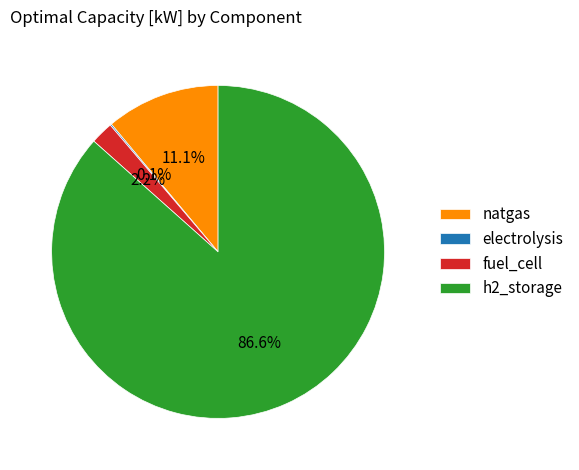

To the nearest percent, what is the combined percentage of natgas and fuel_cell?

13%